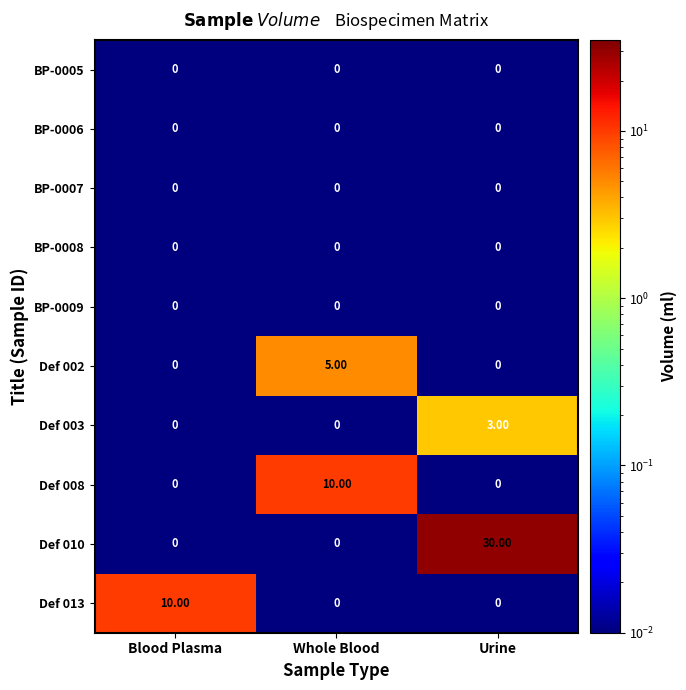

At which category is the sum across all series the highest?

Urine